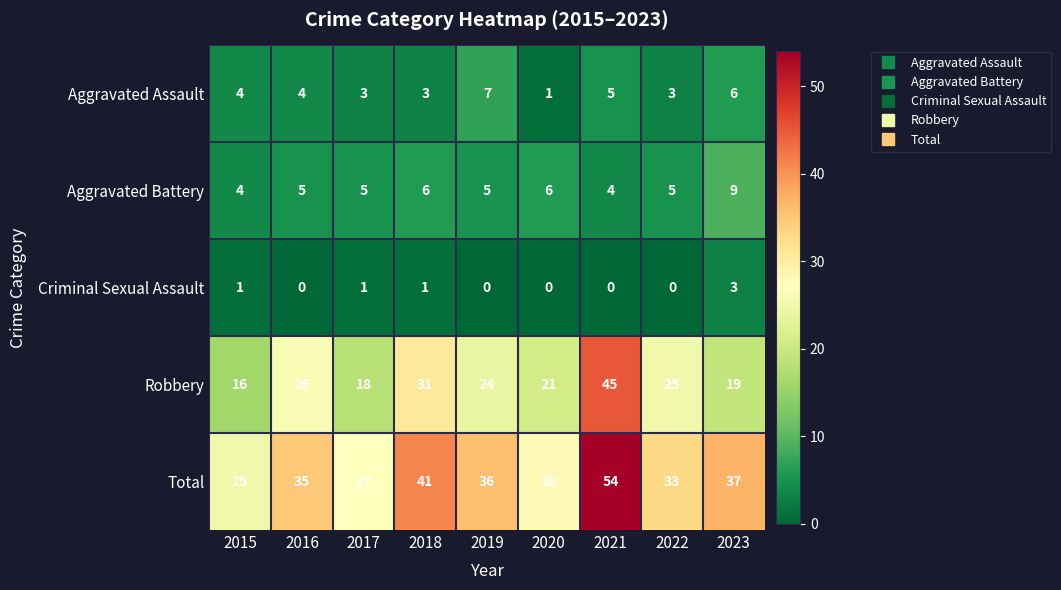

Rank the series by their maximum value, from highest to lowest.

Total, Robbery, Aggravated Battery, Aggravated Assault, Criminal Sexual Assault